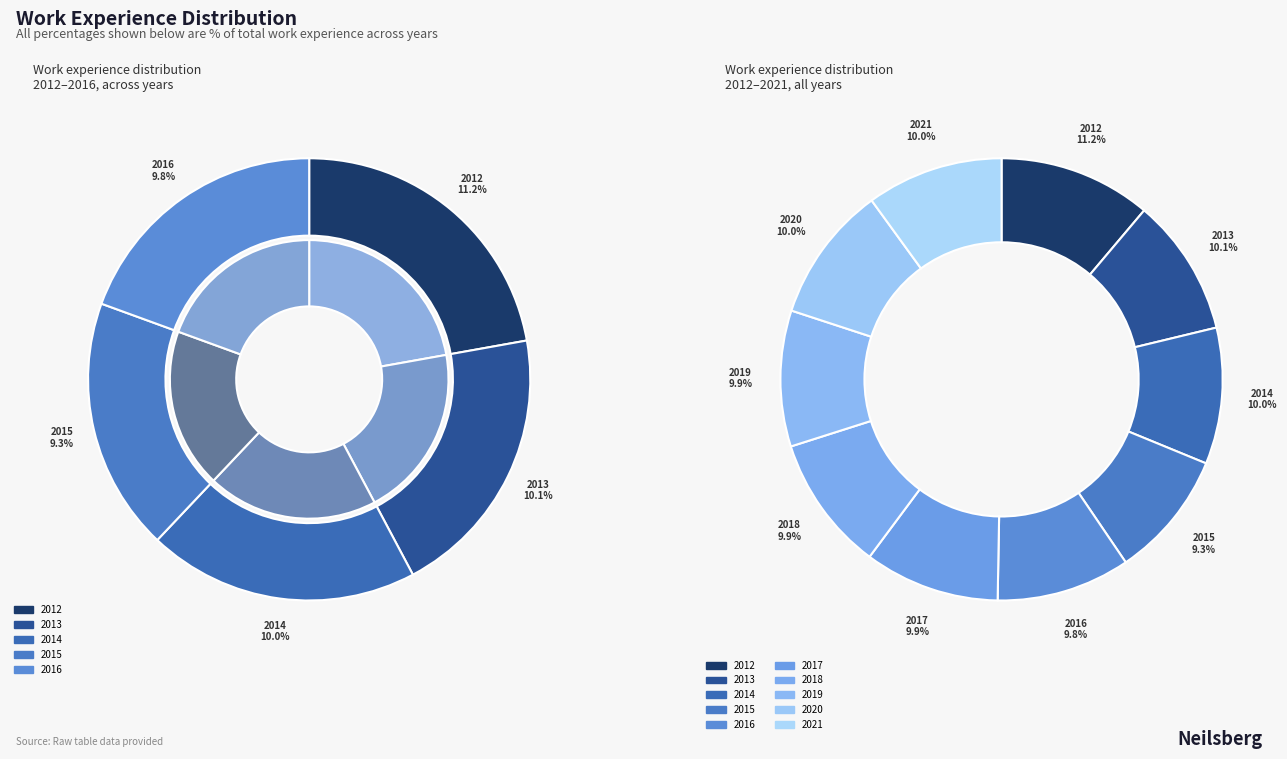

Which slice is the smallest?

2015